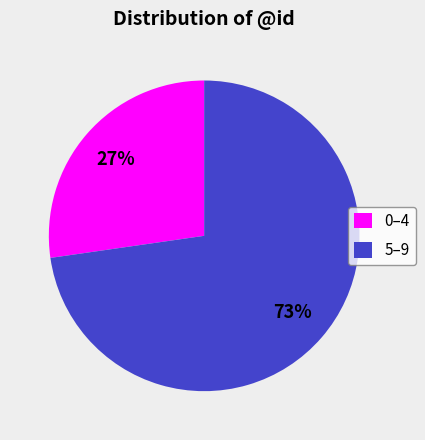

The 5–9 slice represents 73% of the pie. True or false?

True